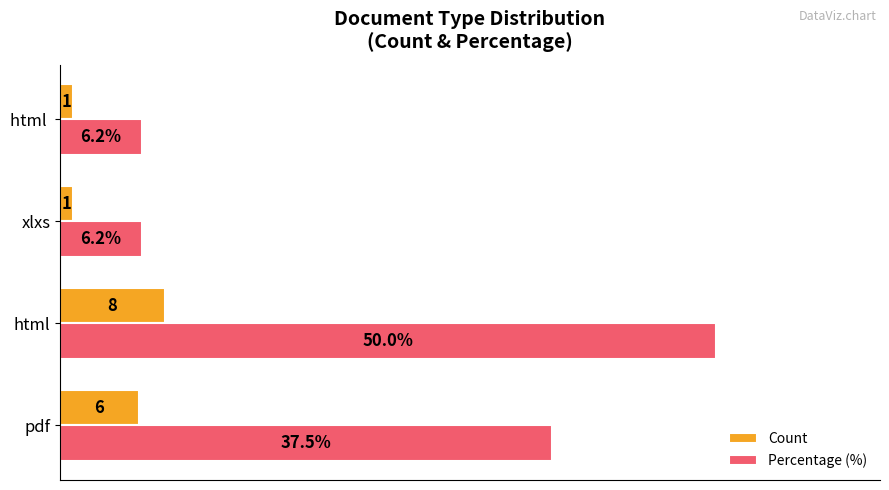

List the series in order of their overall mean, lowest first.

Count, Percentage (%)